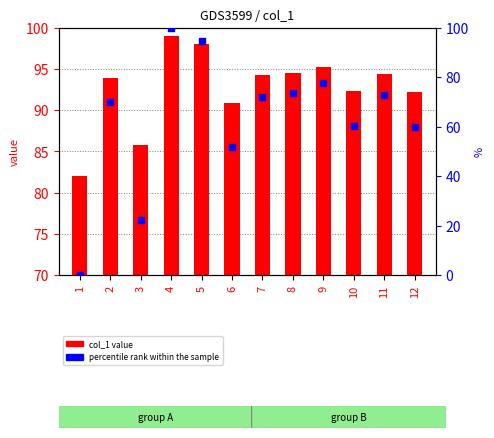

Which series has the largest Y range (max minus min)?

percentile rank within the sample